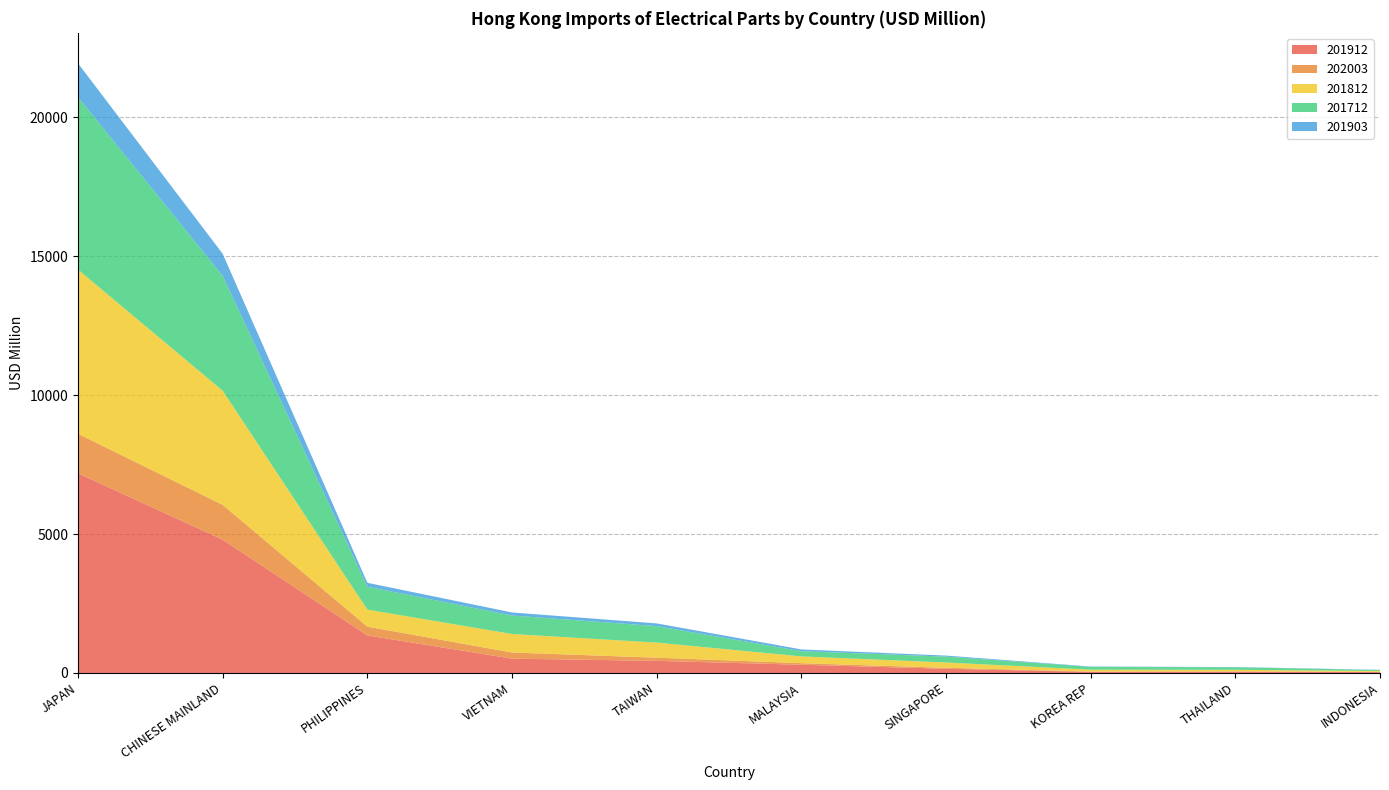

Reading left to right, what are all the values shown in this chart?

201912: JAPAN=7186.2	CHINESE MAINLAND=4798.0	PHILIPPINES=1351.2	VIETNAM=515.8	TAIWAN=435.5	MALAYSIA=295.8	SINGAPORE=151.2	KOREA REP=39.2	THAILAND=46.1	INDONESIA=32.0
202003: JAPAN=1421.2	CHINESE MAINLAND=1252.9	PHILIPPINES=316.3	VIETNAM=220.0	TAIWAN=115.3	MALAYSIA=56.4	SINGAPORE=34.9	KOREA REP=12.1	THAILAND=10.2	INDONESIA=7.3
201812: JAPAN=5909.1	CHINESE MAINLAND=4107.4	PHILIPPINES=612.9	VIETNAM=666.2	TAIWAN=542.4	MALAYSIA=244.2	SINGAPORE=190.6	KOREA REP=67.0	THAILAND=57.8	INDONESIA=33.2
201712: JAPAN=6206.2	CHINESE MAINLAND=4134.1	PHILIPPINES=823.2	VIETNAM=665.8	TAIWAN=592.3	MALAYSIA=188.0	SINGAPORE=211.7	KOREA REP=101.2	THAILAND=89.9	INDONESIA=33.3
201903: JAPAN=1218.1	CHINESE MAINLAND=794.0	PHILIPPINES=141.5	VIETNAM=109.5	TAIWAN=98.2	MALAYSIA=62.9	SINGAPORE=37.4	KOREA REP=12.2	THAILAND=9.8	INDONESIA=7.8